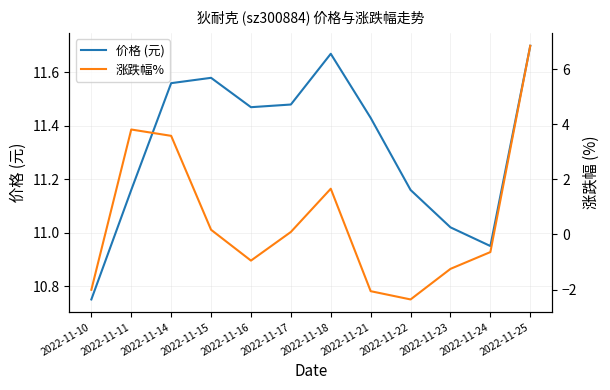

What value does the 价格 (元) series have at 2022-11-25?

11.7